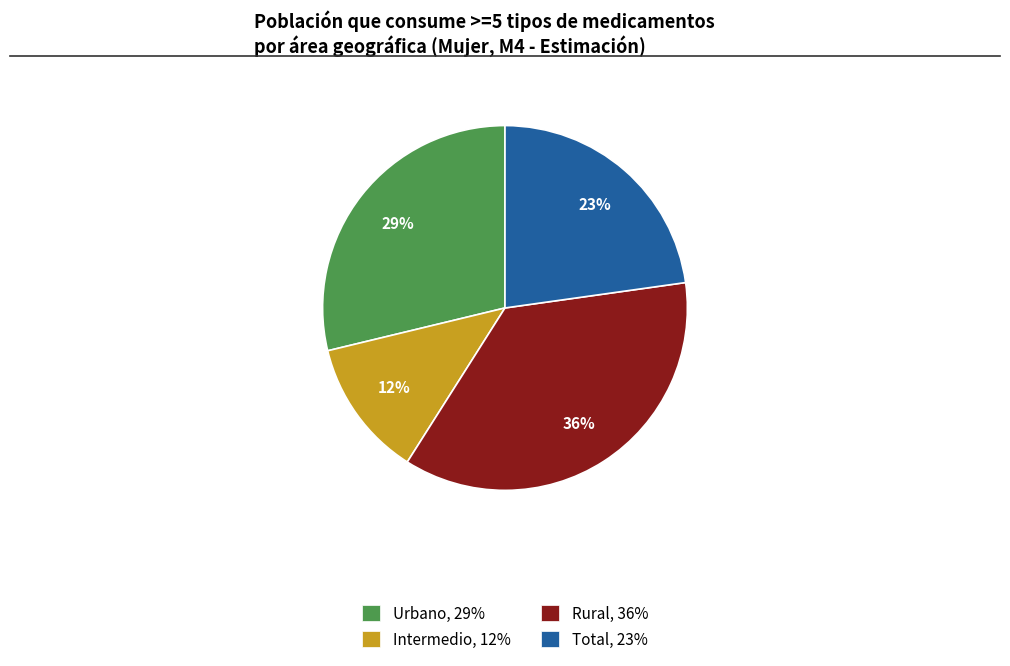

To the nearest percent, what is the difference between the Total and Intermedio slice percentages?

11%